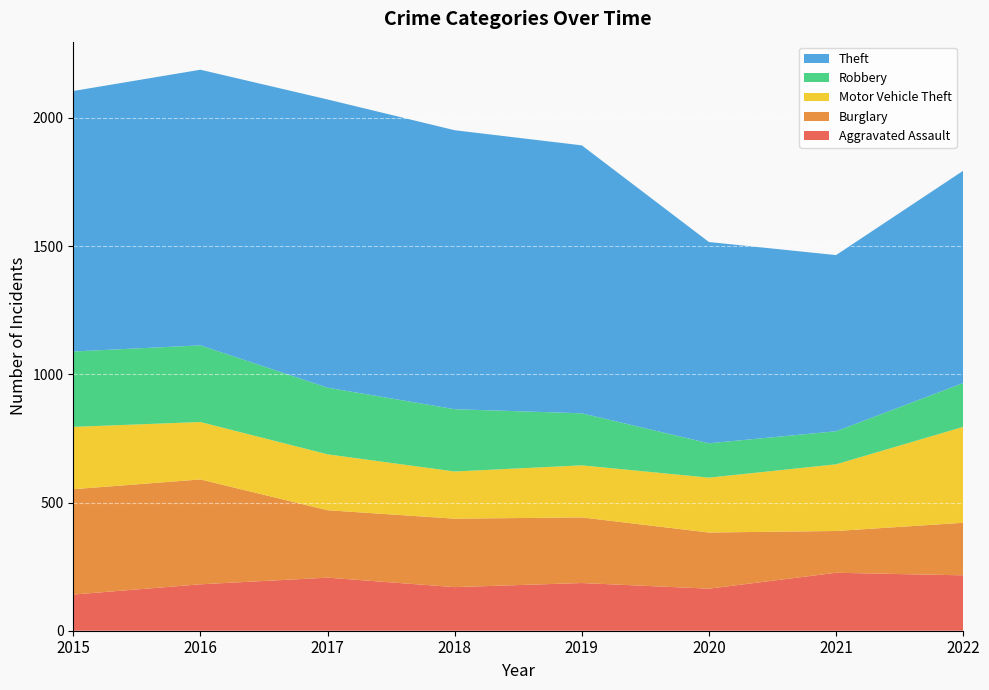

Reading right to left, what are all the values shown in this chart?

Aggravated Assault: 216	226	164	186	170	207	181	141
Burglary: 205	163	219	256	267	263	409	411
Motor Vehicle Theft: 374	260	214	203	184	218	224	243
Robbery: 171	129	134	203	243	260	299	294
Theft: 828	687	785	1045	1088	1124	1075	1016